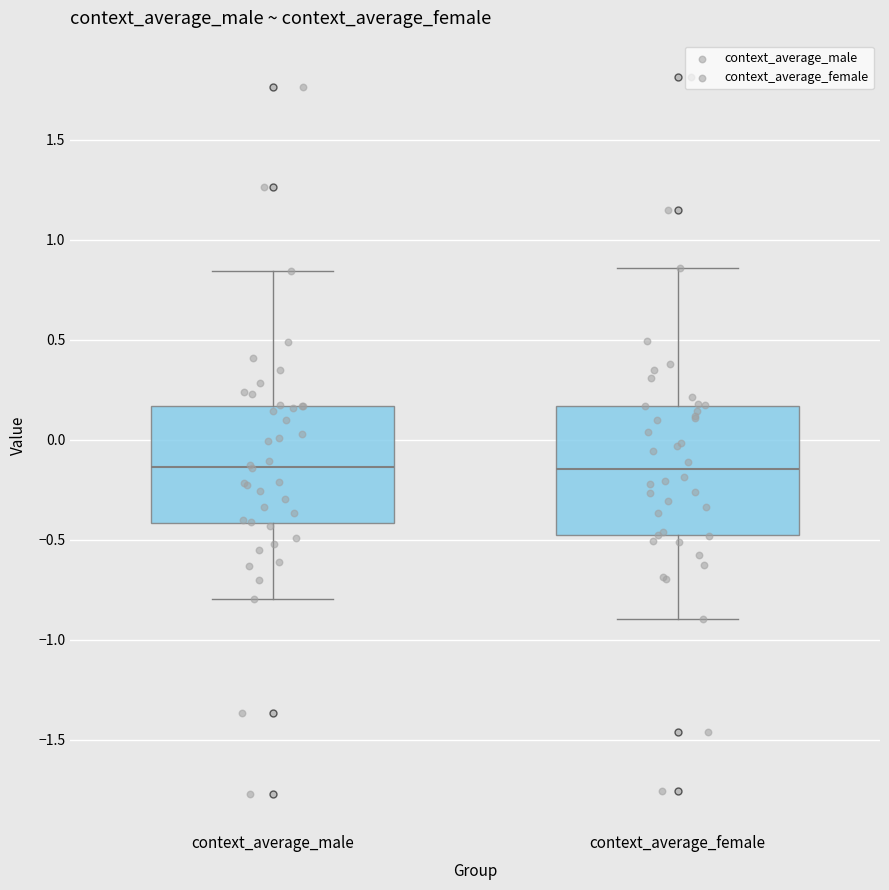

Reading left to right, transcribe this box plot: for each box, give where its median line is, the range the box spans, and where its two whiskers end, as read against the y-axis. The values are not printed on the chart, so give them approximately, as read against the axis.

context_average_male: median -0.15, box -0.40 to 0.15, whiskers -0.80 to 0.85
context_average_female: median -0.15, box -0.50 to 0.15, whiskers -0.90 to 0.85